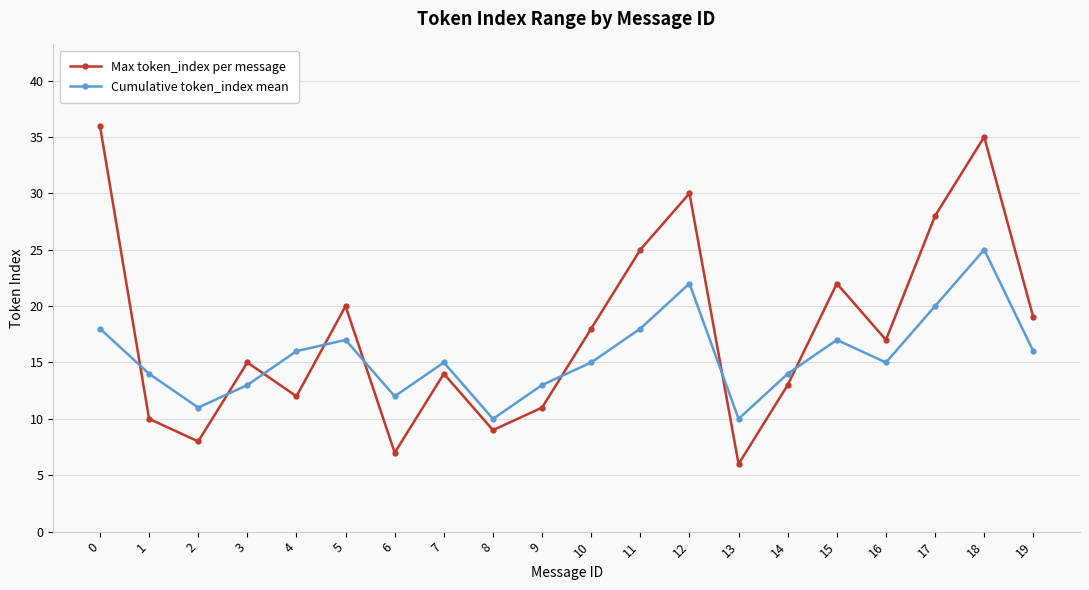

What is the difference between the second highest and minimum values in the Cumulative token_index mean series?

12